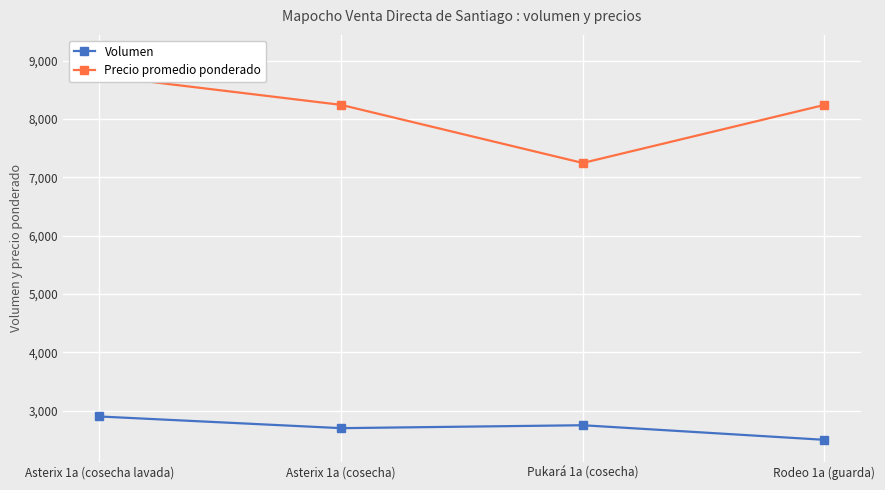

At which category is the sum across all series the highest?

Asterix 1a (cosecha lavada)